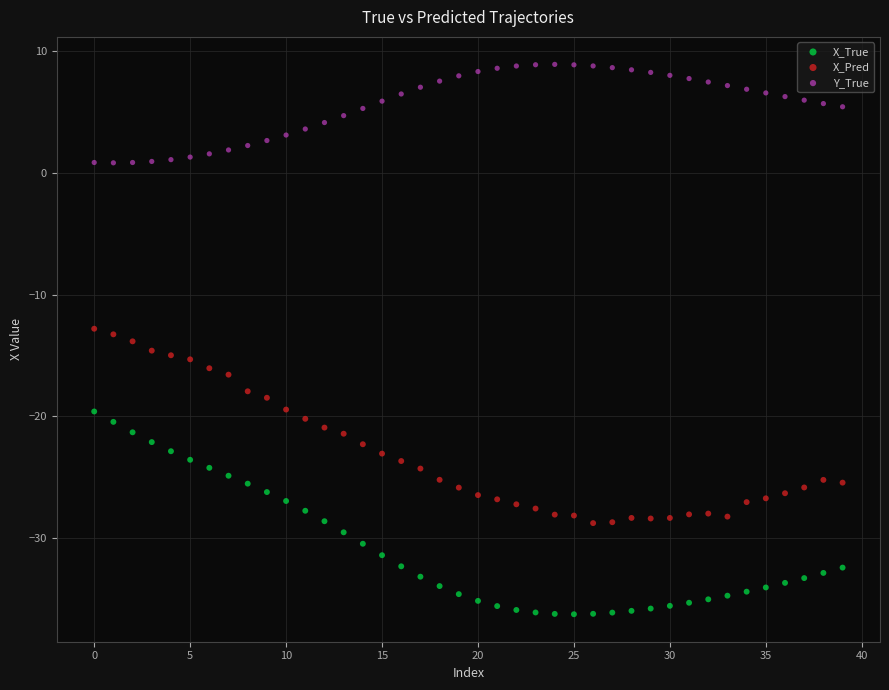

Across all data points, what is the range of Y values (max minus min)?

45.2